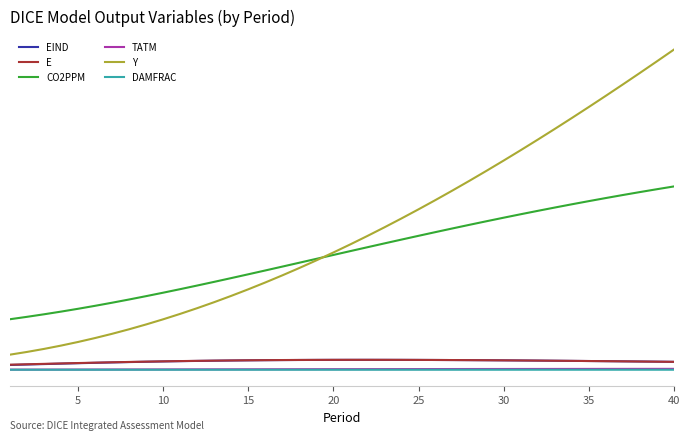

True or false: EIND and Y cross at least once.

False